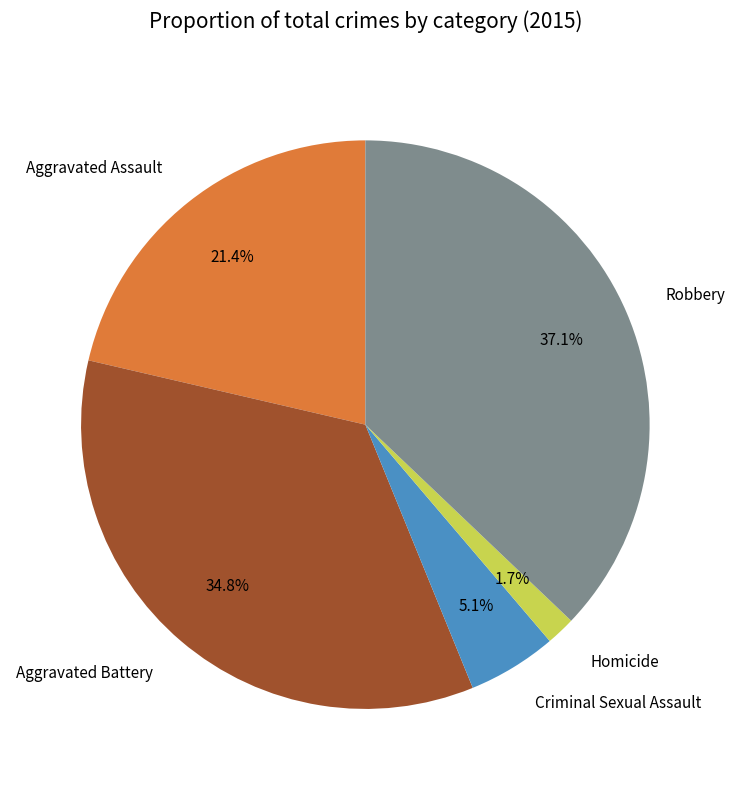

To the nearest percent, what is the difference between the Criminal Sexual Assault and Aggravated Battery slice percentages?

30%